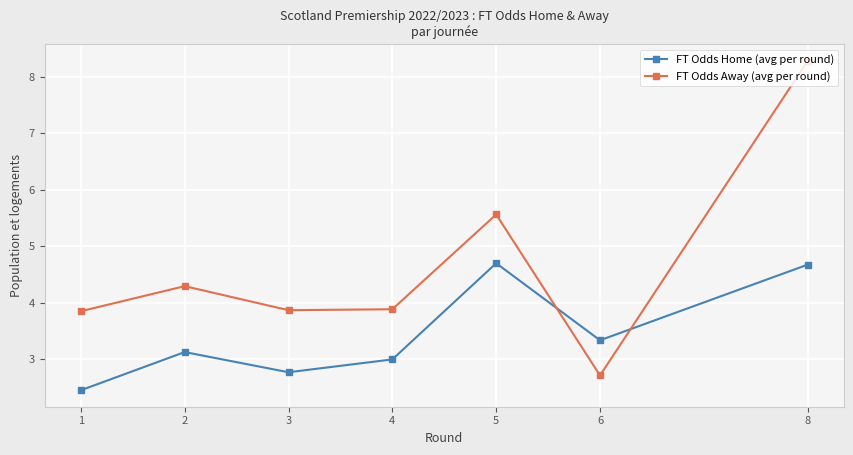

What is the approximate value of FT Odds Away (avg per round) at 4?

3.9